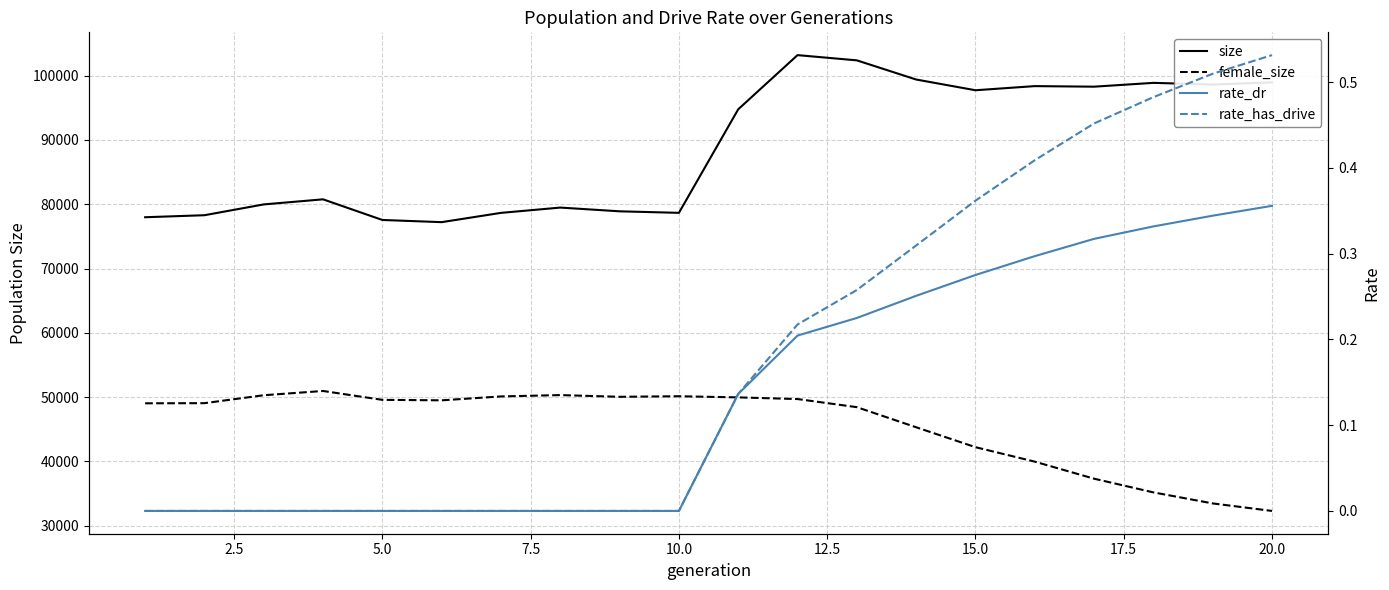

True or false: rate_has_drive and rate_dr intersect in this chart.

False